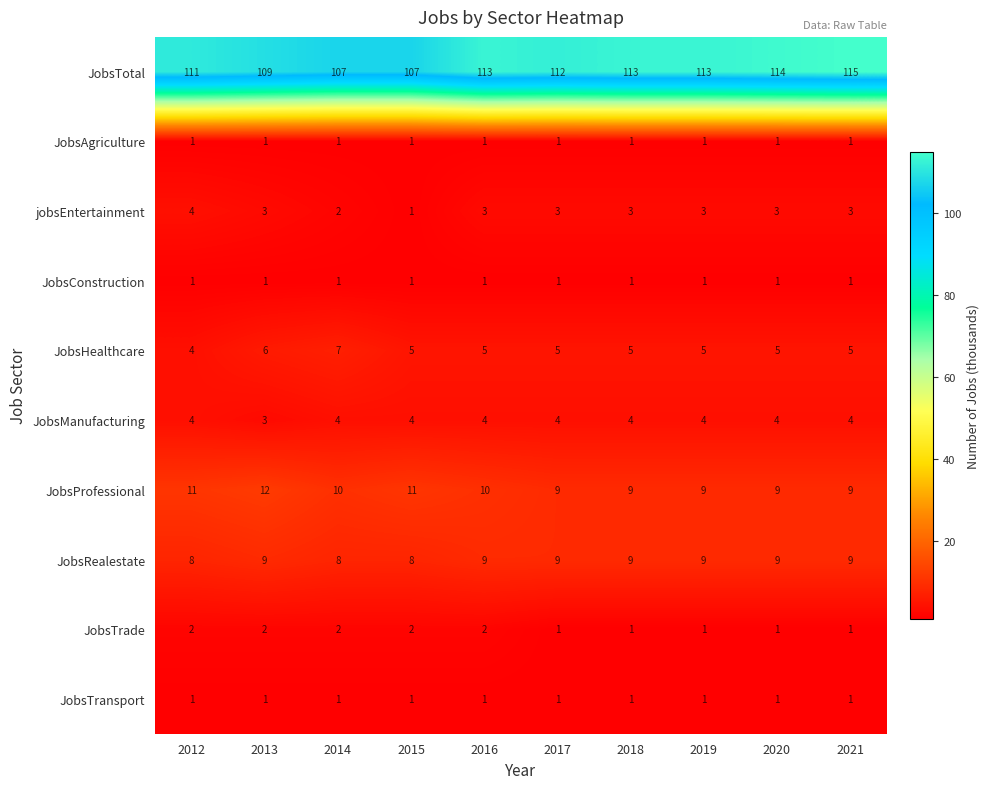

What is the greatest value displayed?

115